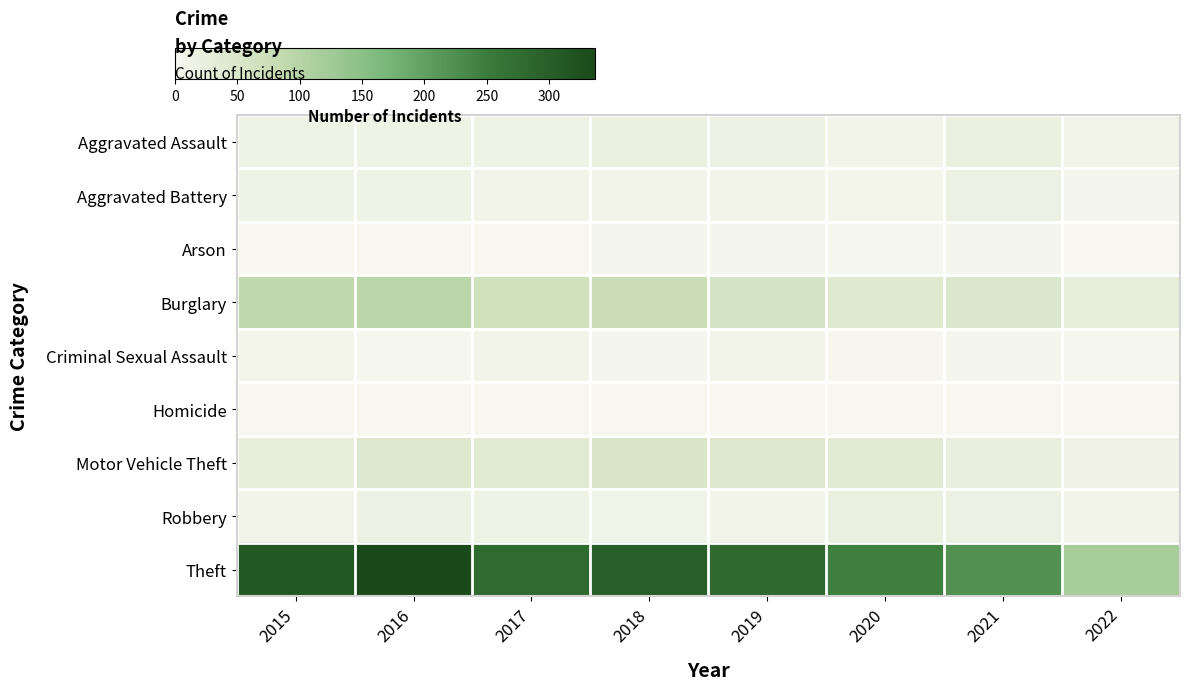

Which series has the largest range (max minus min)?

Theft